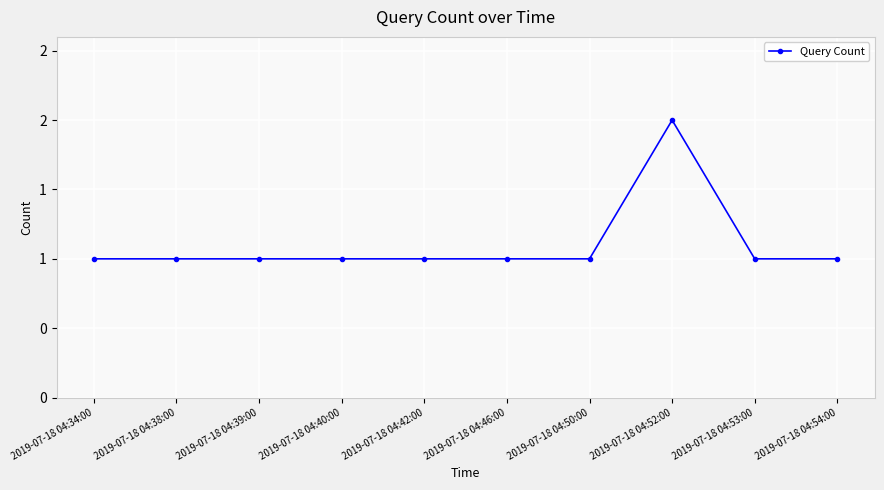

What is the difference between the maximum and minimum values?

1